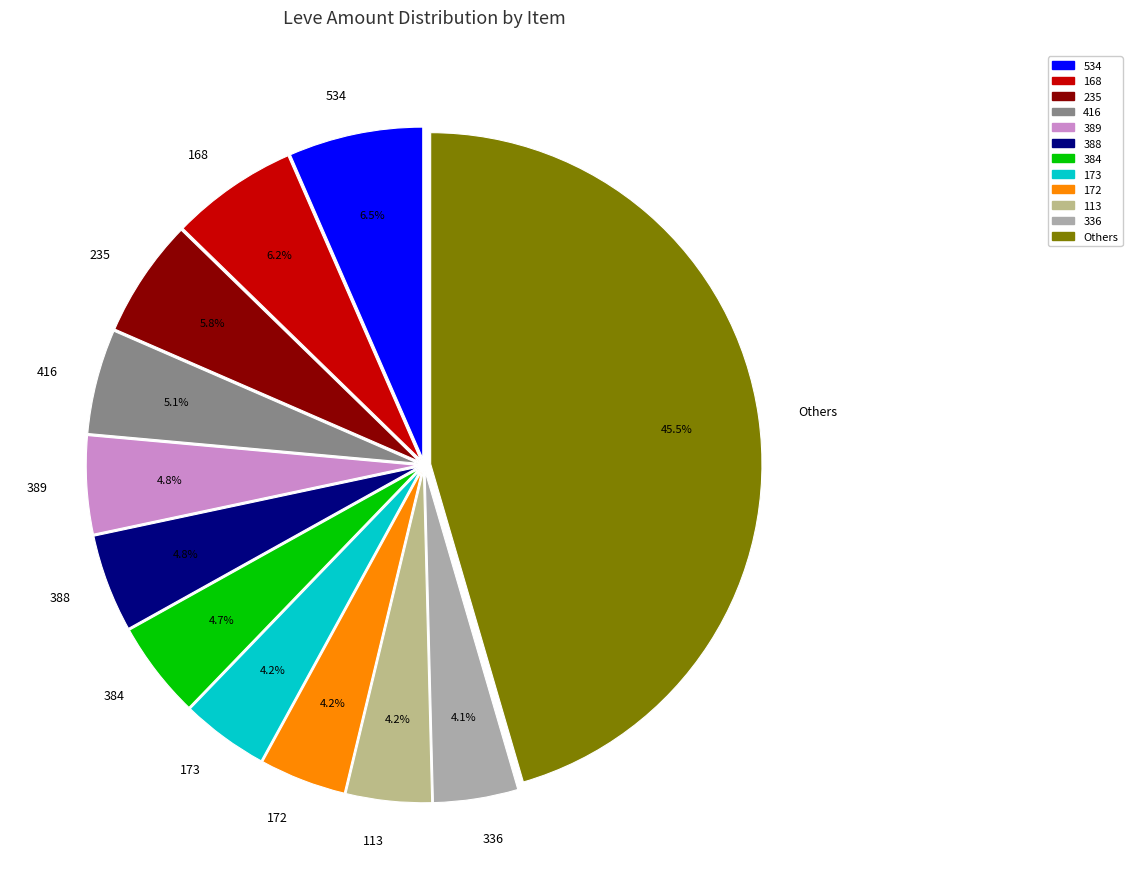

Count the number of slices in the pie.

12